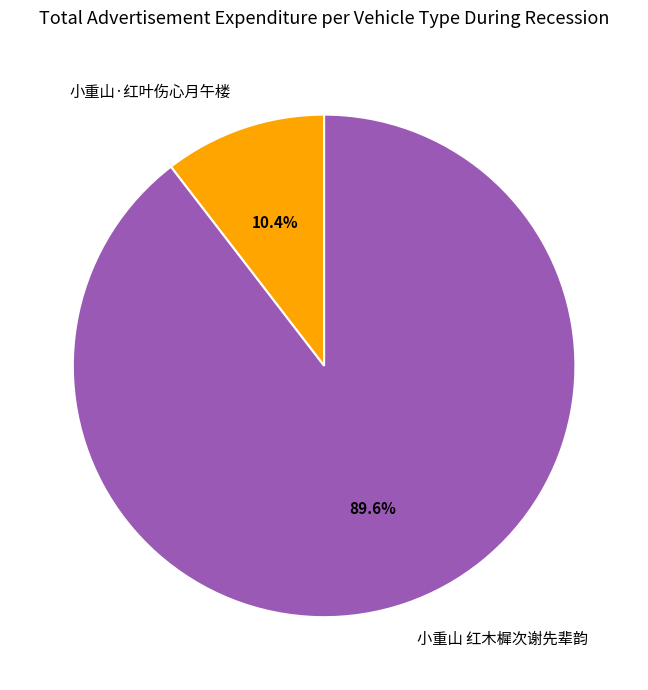

Does 小重山 红木樨次谢先辈韵 account for over 50% of the chart?

Yes